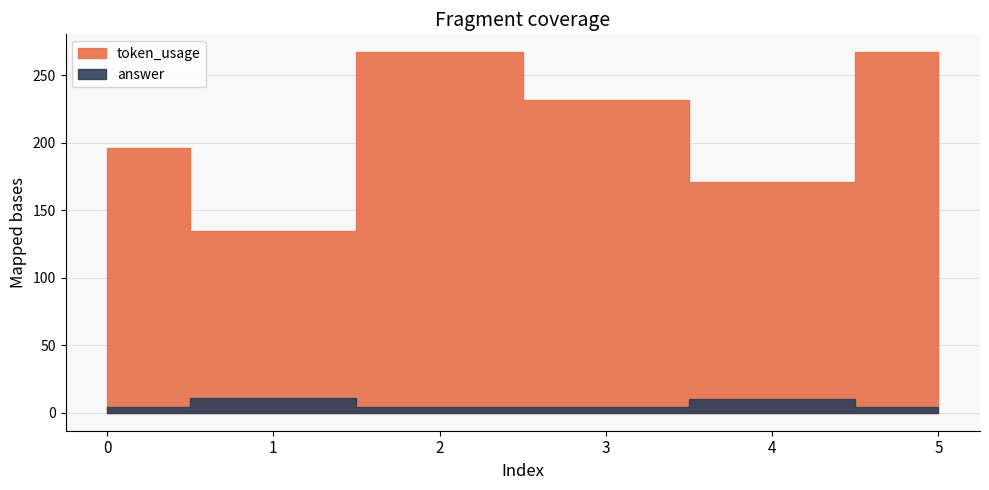

What is the total value across all series at 1?

146